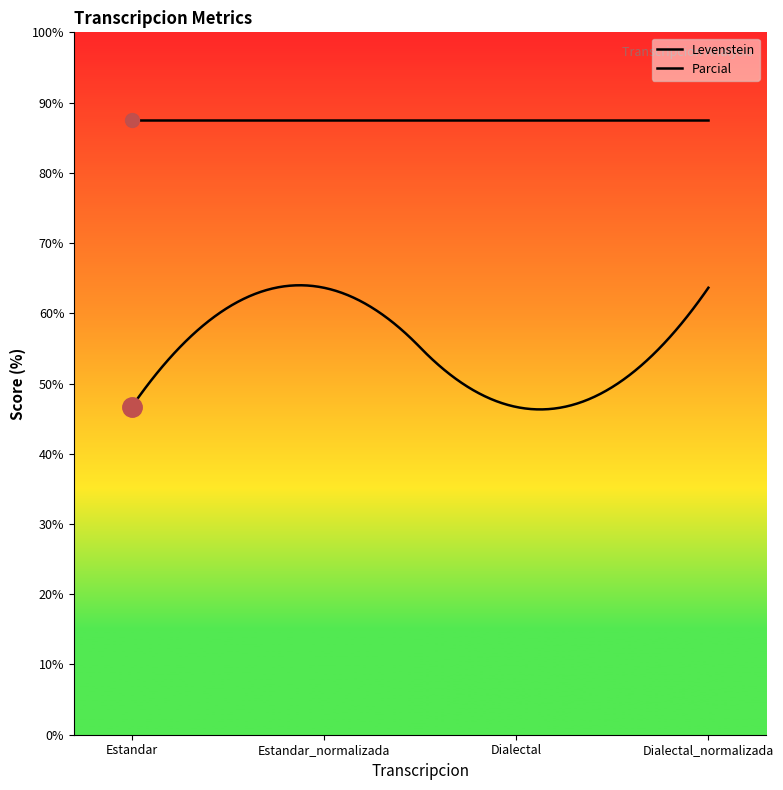

True or false: Levenstein and Parcial cross at least once.

False